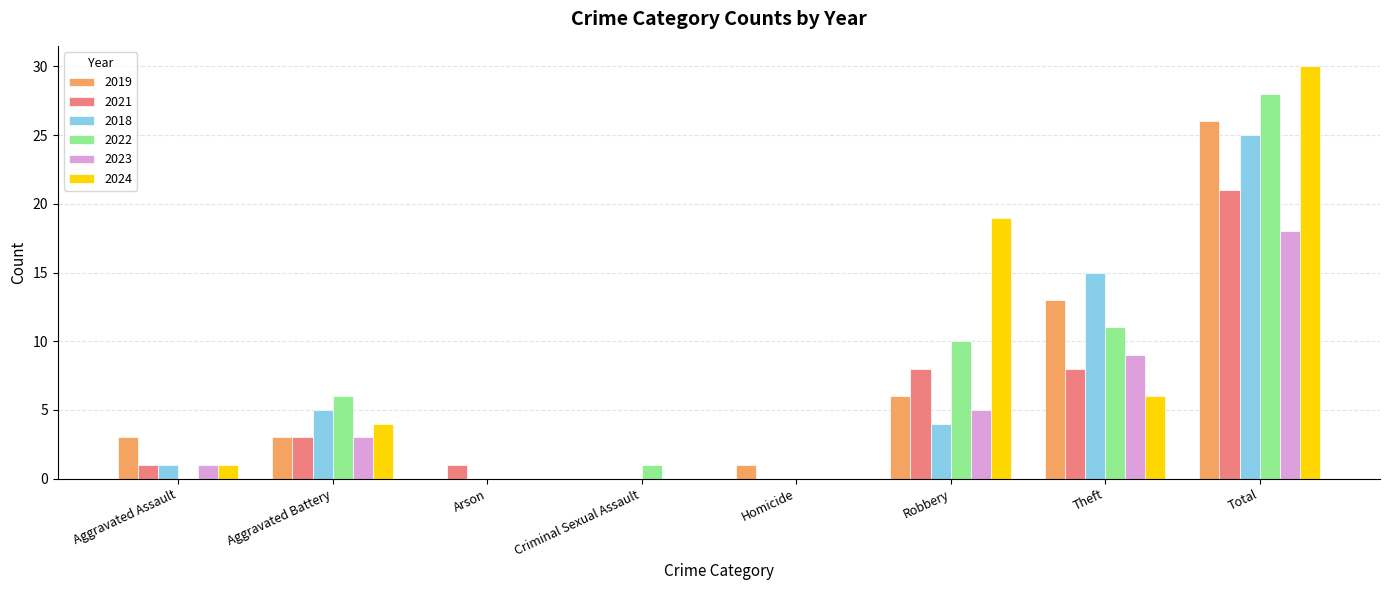

What is the total value across all series at Robbery?

52